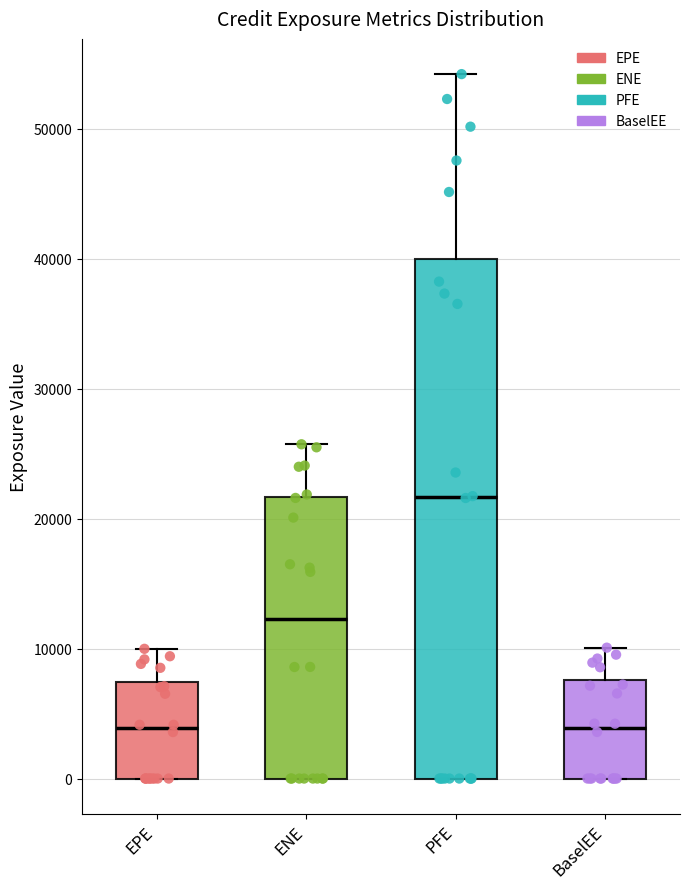

Reading left to right, transcribe this box plot: for each box, give where its median line is, the range the box spans, and where its two whiskers end, as read against the y-axis. The values are not printed on the chart, so give them approximately, as read against the axis.

EPE: median 4000, box 0 to 7000, whiskers 0 to 10000
ENE: median 12000, box 0 to 22000, whiskers 0 to 26000
PFE: median 22000, box 0 to 40000, whiskers 0 to 54000
BaselEE: median 4000, box 0 to 8000, whiskers 0 to 10000